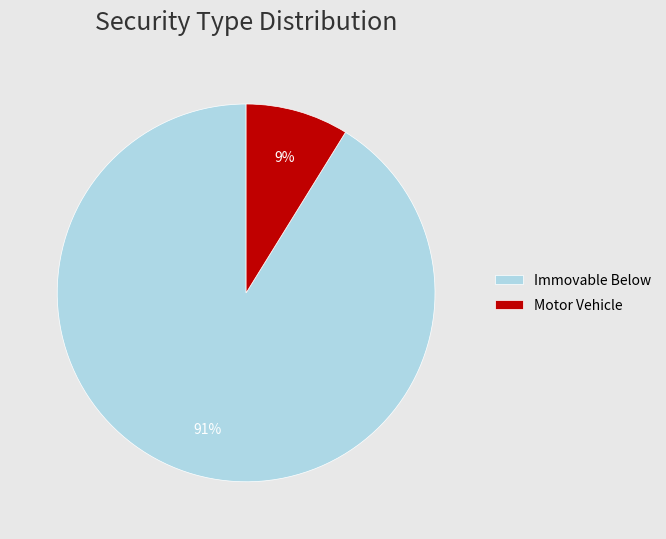

Combined, do Immovable Below and Motor Vehicle account for over 50%?

Yes